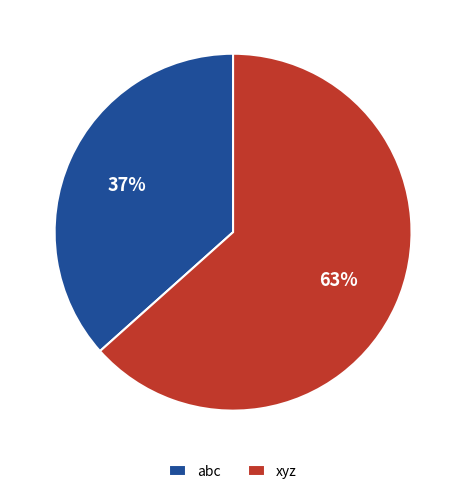

Is it true that xyz is 63% of the pie?

True